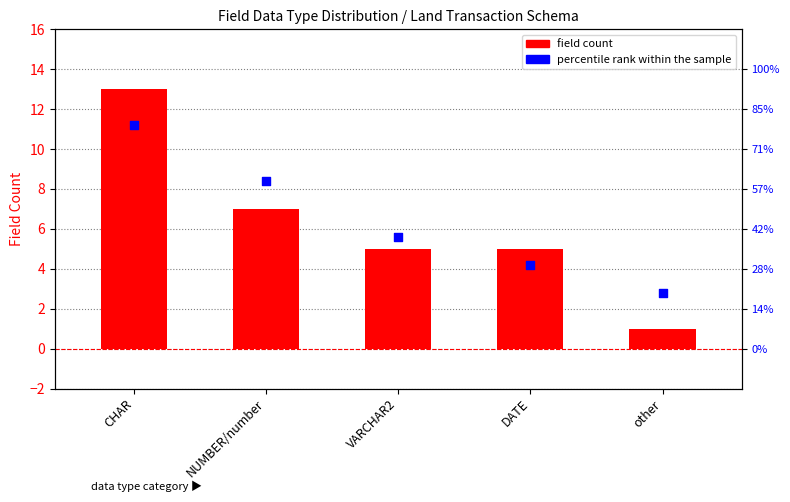

What are all the series names shown in the legend?

field count, percentile rank within the sample